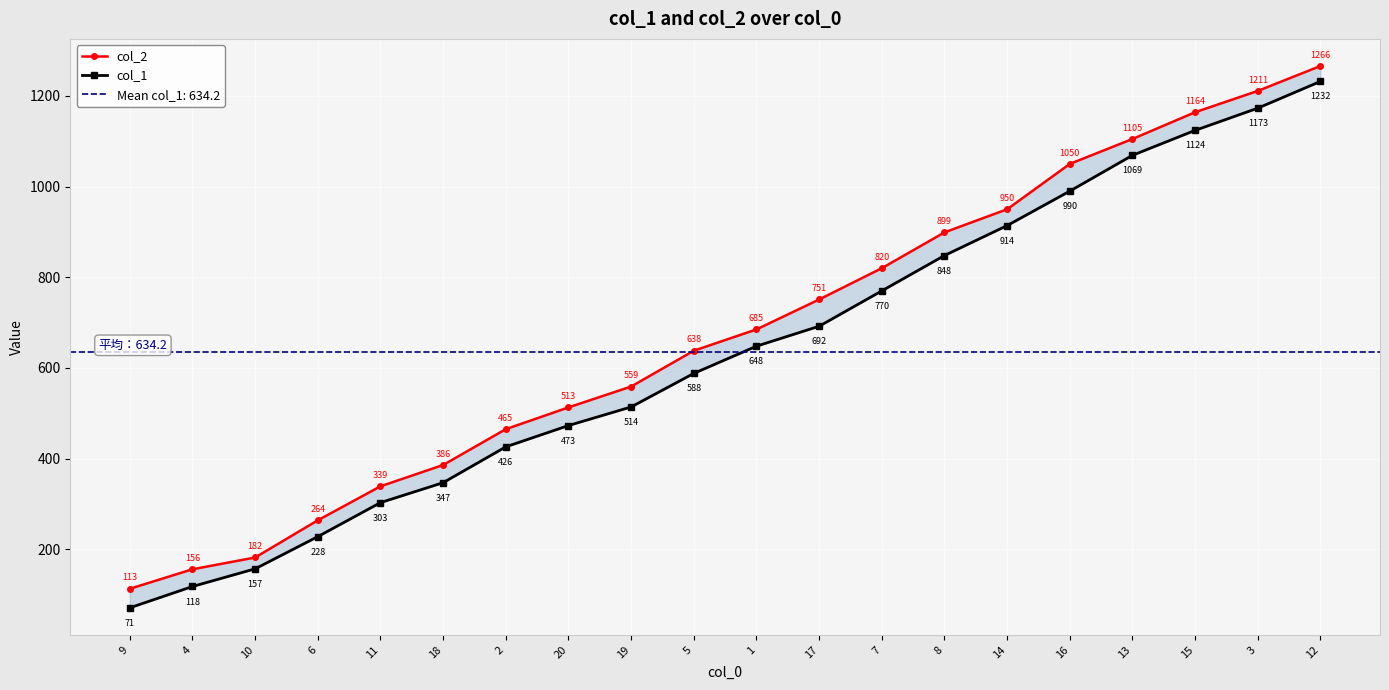

What is the difference between the highest and lowest values at 1?

37